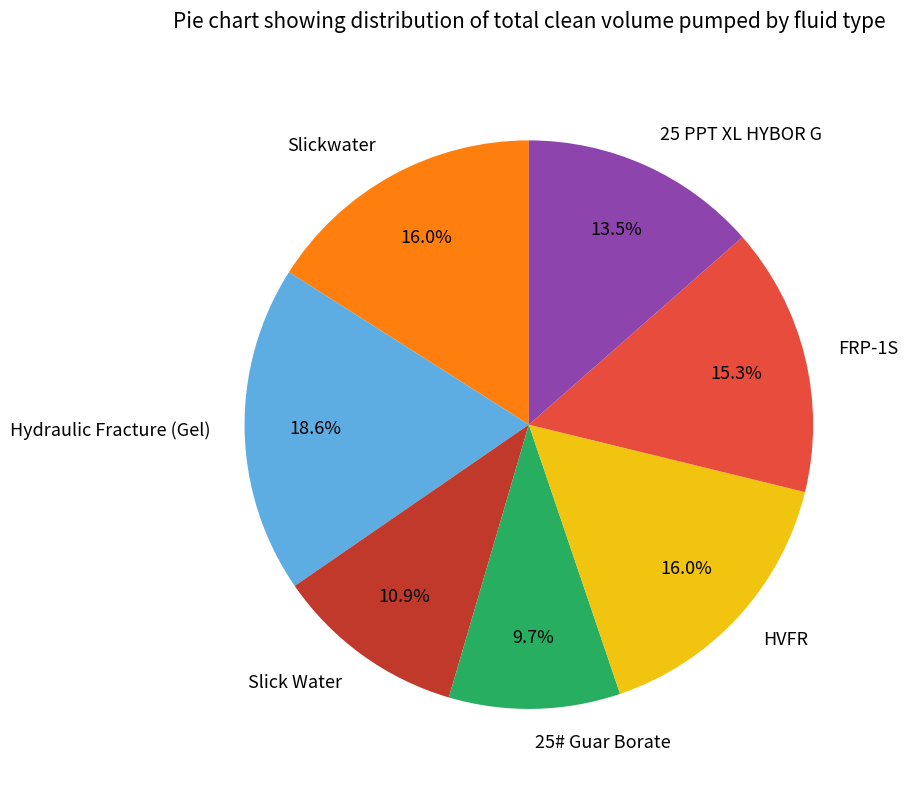

Which slice is the largest?

Hydraulic Fracture (Gel)